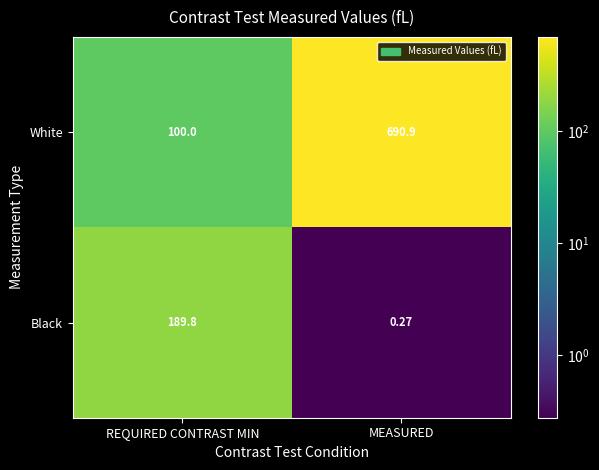

At which label is Black closest to 95?

MEASURED